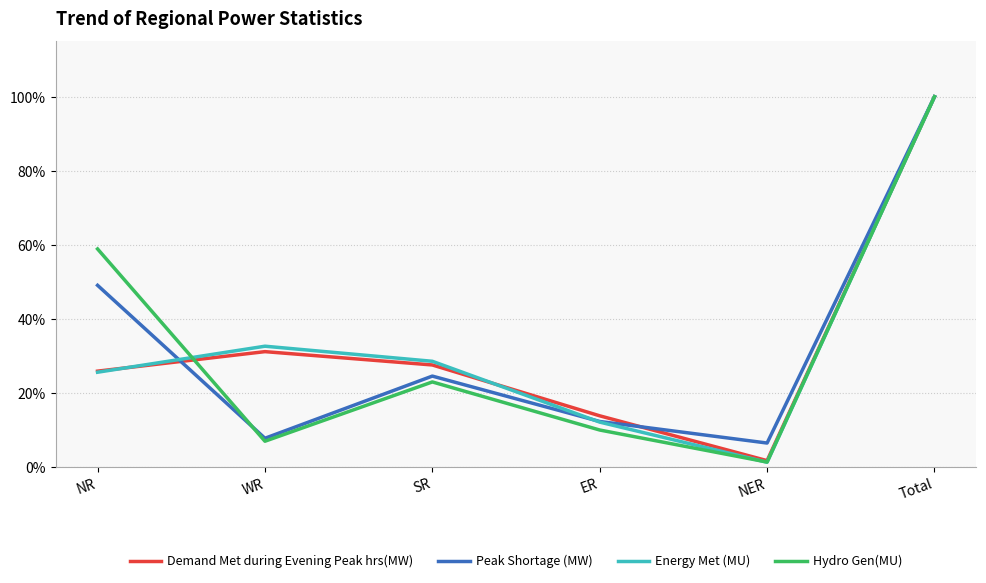

Reading right to left, extract all data points from this chart.

Demand Met during Evening Peak hrs(MW): Total=1.0	NER=0.0	ER=0.1	SR=0.3	WR=0.3	NR=0.3
Peak Shortage (MW): Total=1.0	NER=0.1	ER=0.1	SR=0.2	WR=0.1	NR=0.5
Energy Met (MU): Total=1.0	NER=0.0	ER=0.1	SR=0.3	WR=0.3	NR=0.3
Hydro Gen(MU): Total=1.0	NER=0.0	ER=0.1	SR=0.2	WR=0.1	NR=0.6